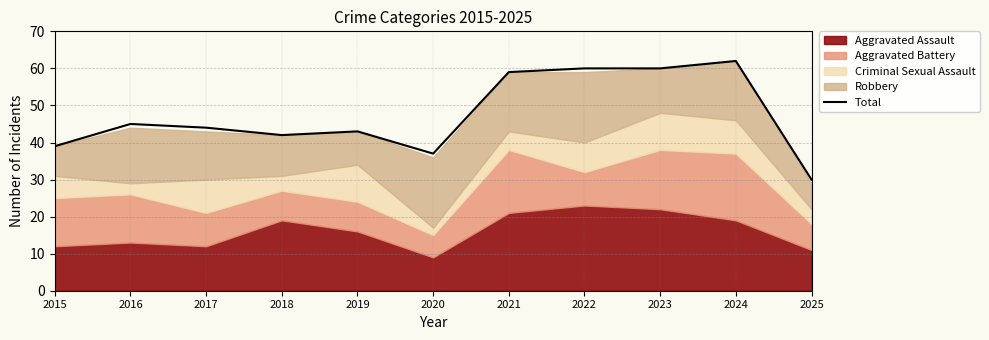

What is the difference between the second highest and minimum values?

30